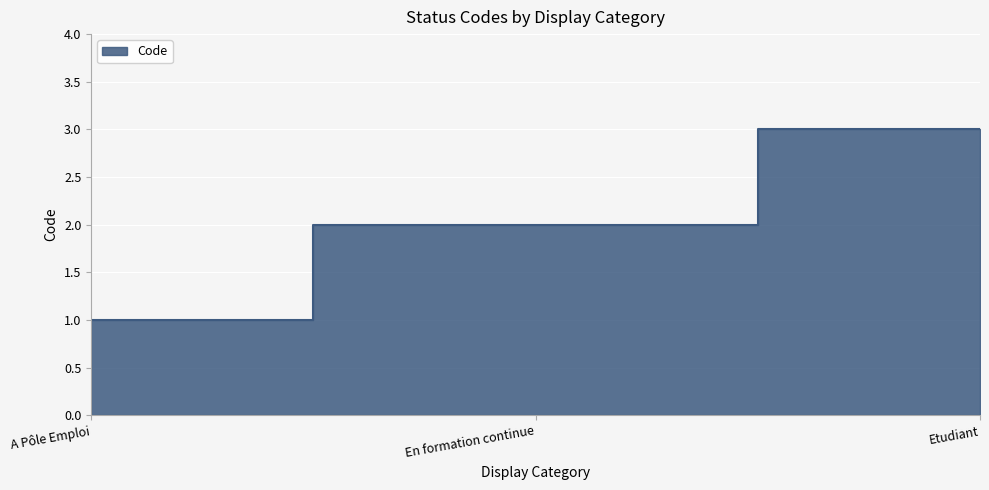

Reading right to left, what are all the values shown in this chart?

Etudiant=3	En formation continue=2	A Pôle Emploi=1